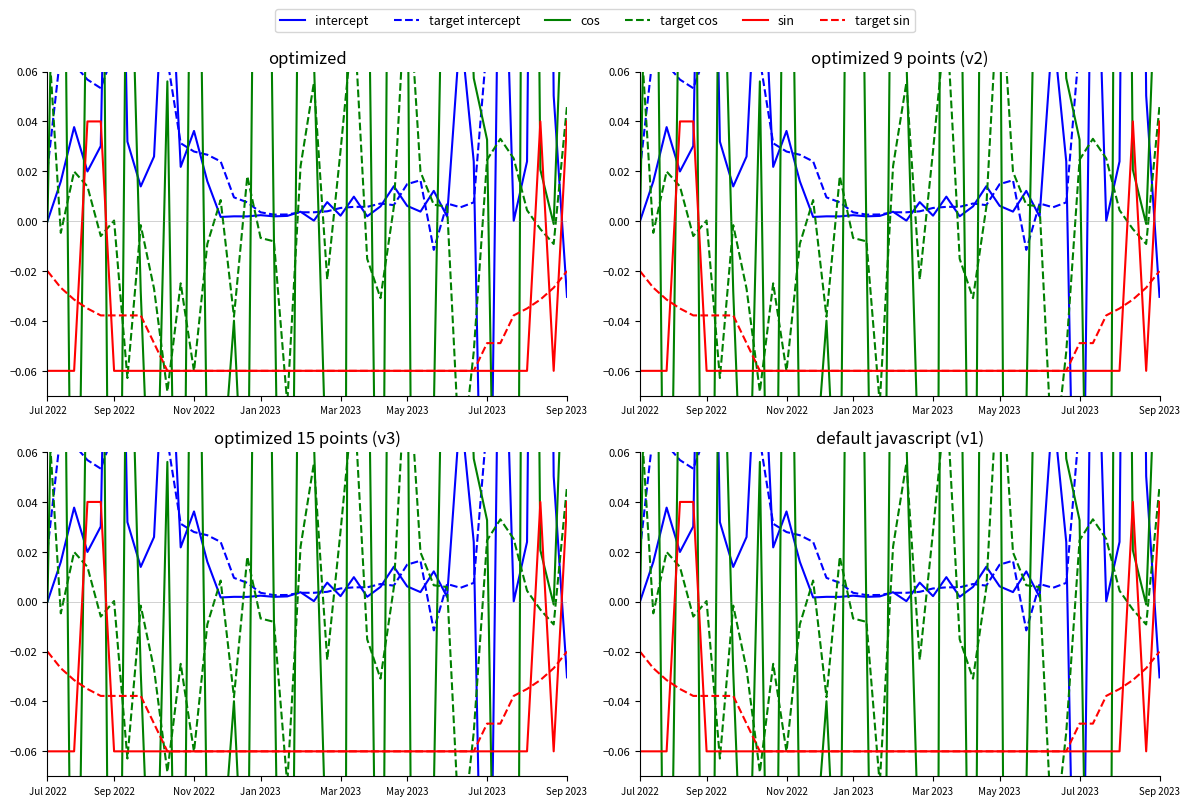

What is the difference between the maximum and minimum values in the intercept series?

0.8